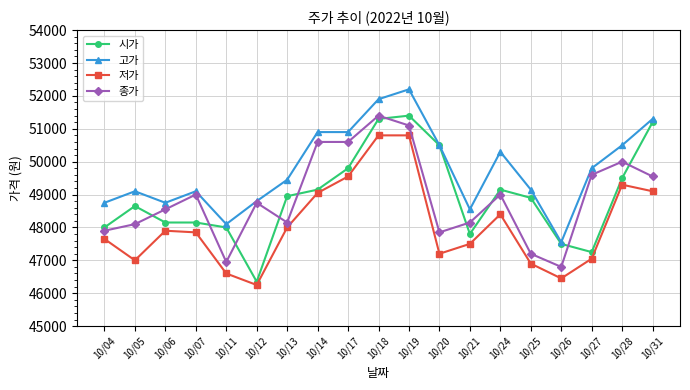

At which label is 저가 closest to 48525?

10/24